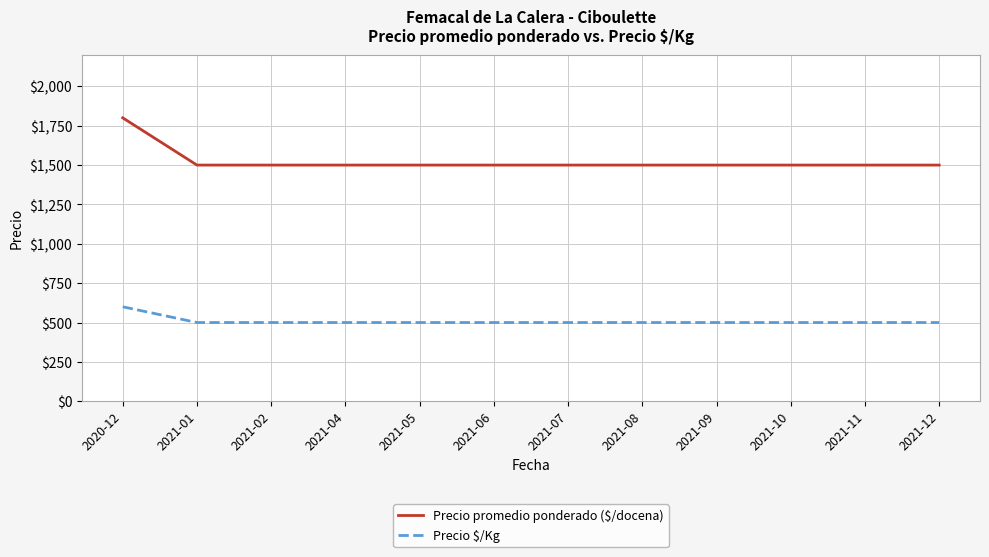

At how many categories does at least one series exceed 1037?

12